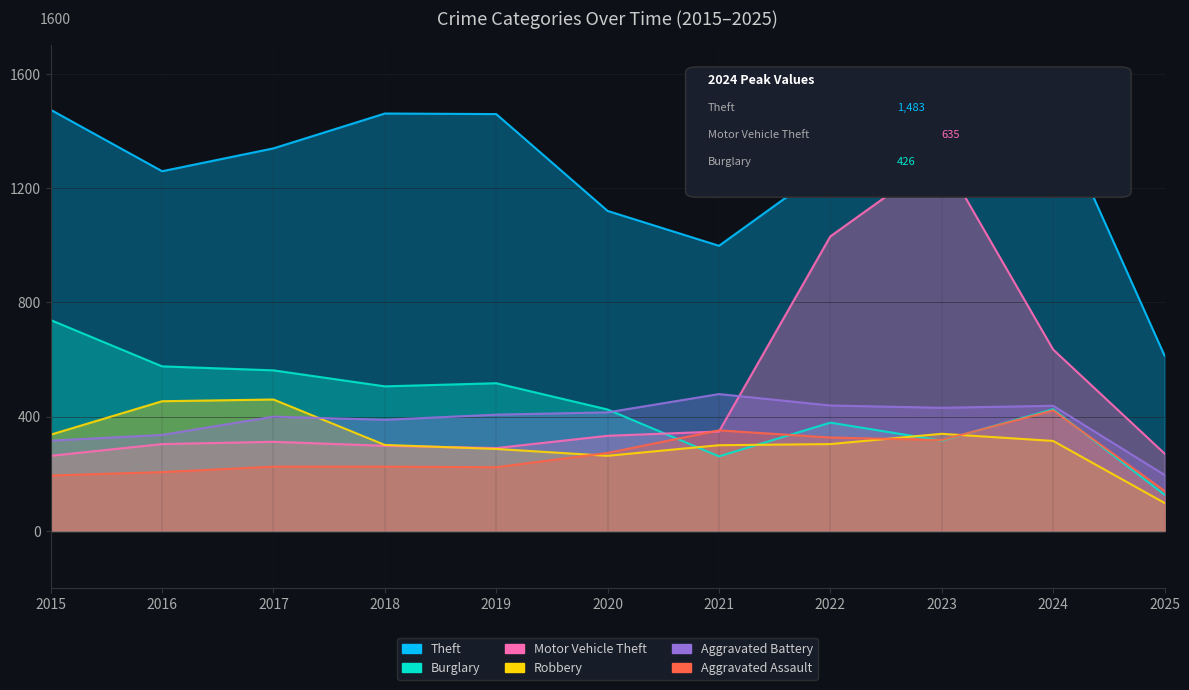

Where is the first local maximum for Aggravated Battery?

2017